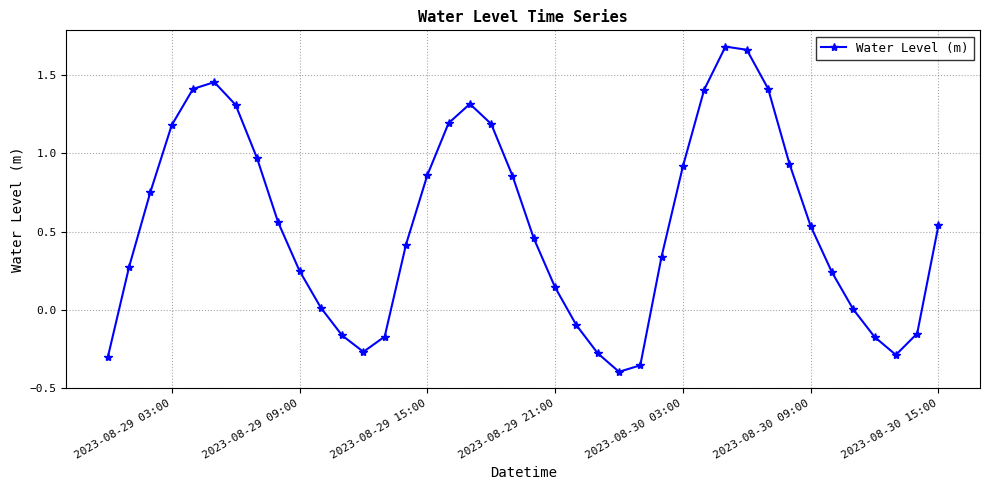

What is the sum of all values?

21.6